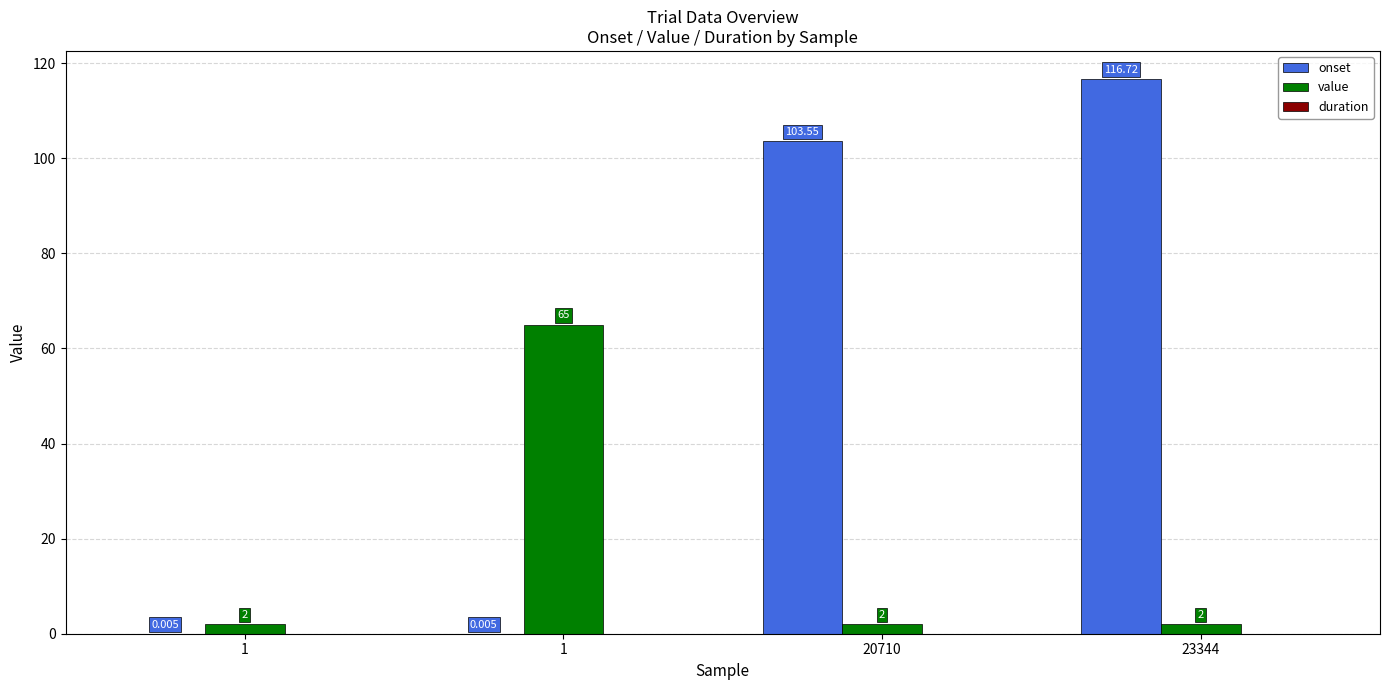

Count the number of categories in the chart.

4